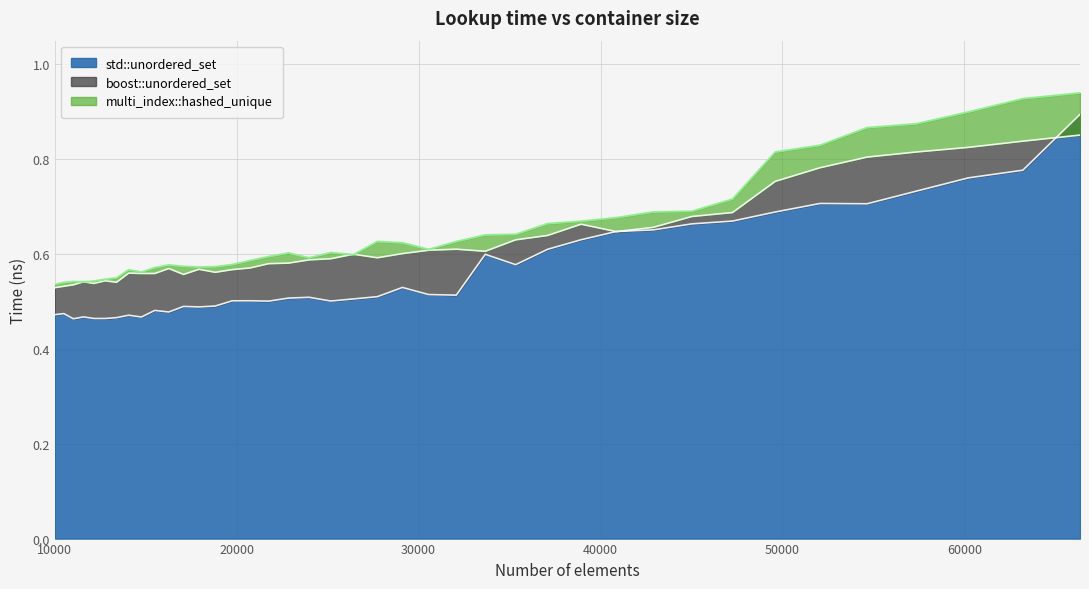

What is the value of the multi_index::hashed_unique point at the 4th from the left?

0.5